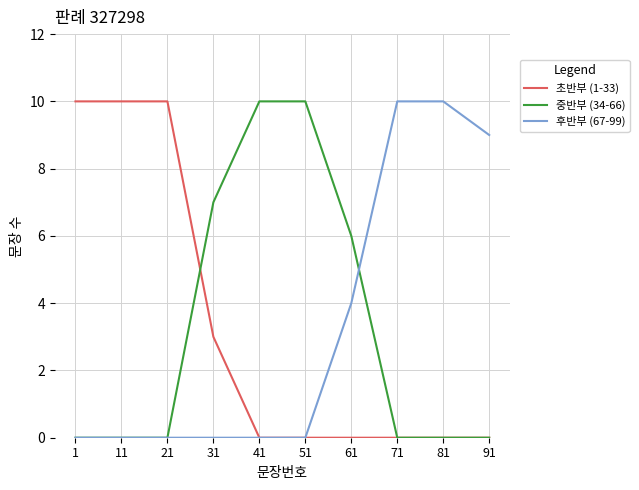

What is the difference between the 후반부 (67-99) values at 61 and 51?

4